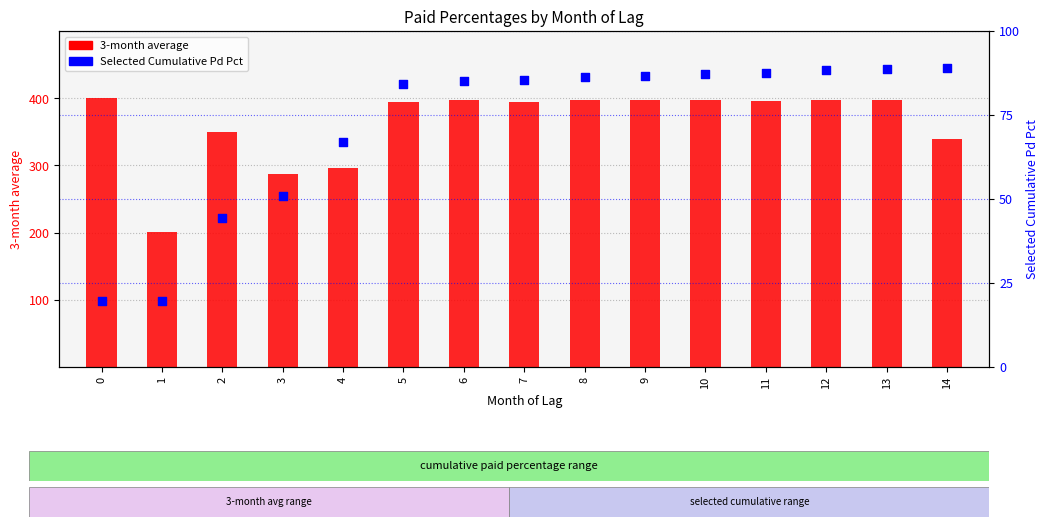

At how many categories does at least one series exceed 249?

14